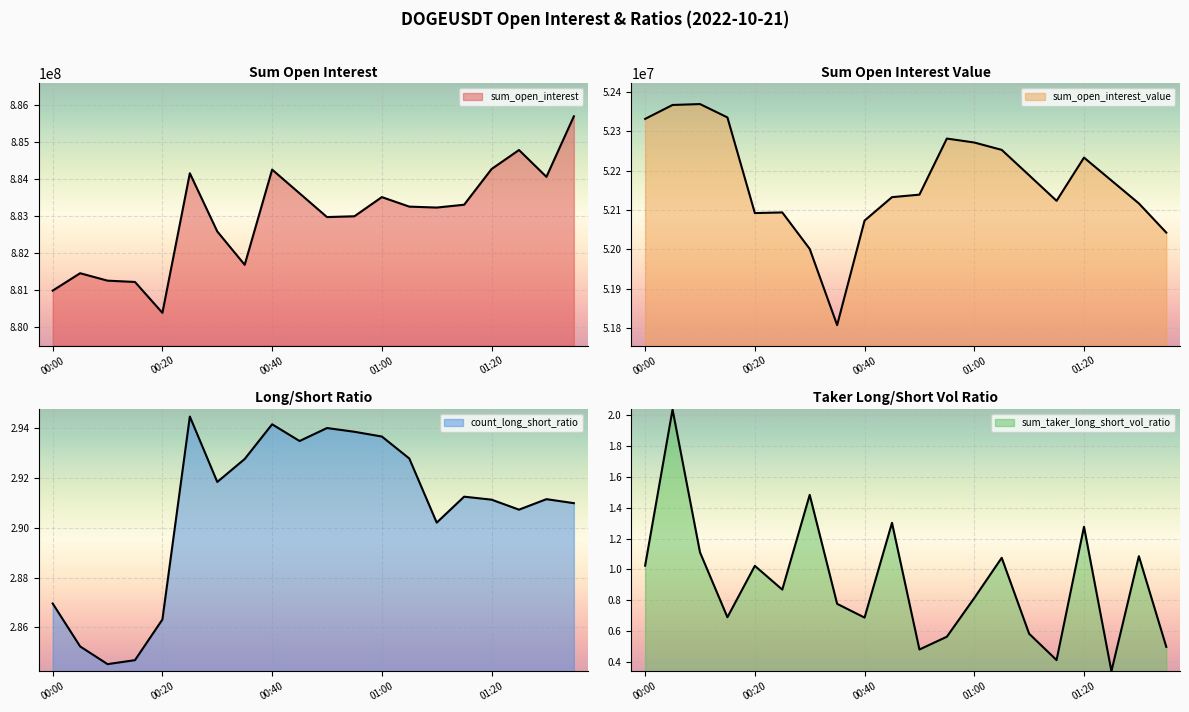

True or false: sum_open_interest_value and sum_open_interest intersect in this chart.

False